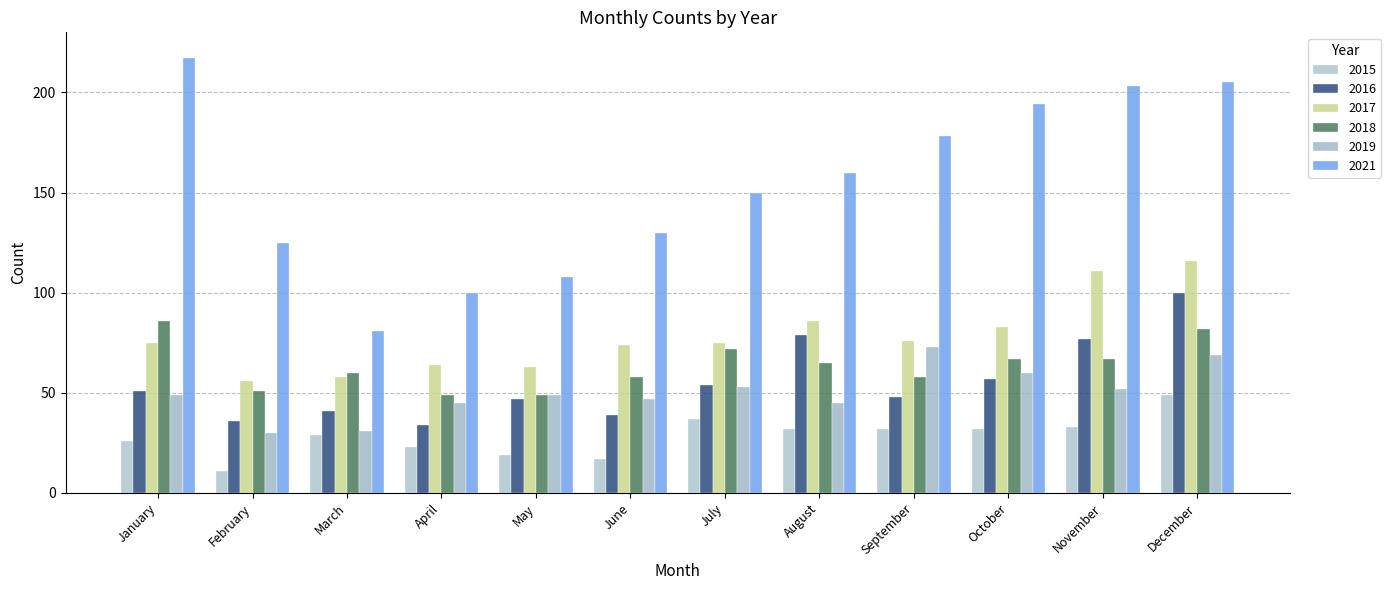

Reading left to right, extract all data points from this chart.

2015: 26	11	29	23	19	17	37	32	32	32	33	49
2016: 51	36	41	34	47	39	54	79	48	57	77	100
2017: 75	56	58	64	63	74	75	86	76	83	111	116
2018: 86	51	60	49	49	58	72	65	58	67	67	82
2019: 49	30	31	45	49	47	53	45	73	60	52	69
2021: 217	125	81	100	108	130	150	160	178	194	203	205